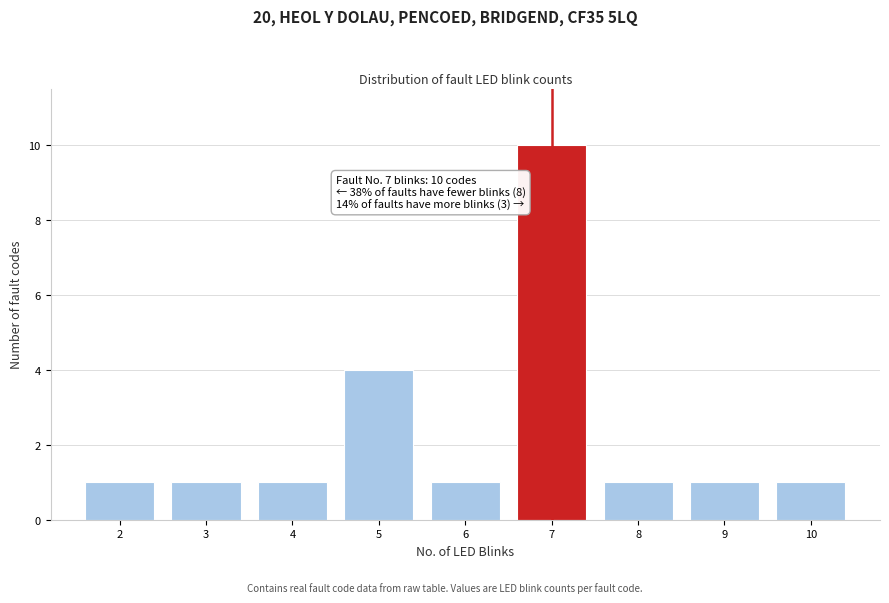

Reading right to left, transcribe all the data shown in this chart.

1	1	1	10	1	4	1	1	1